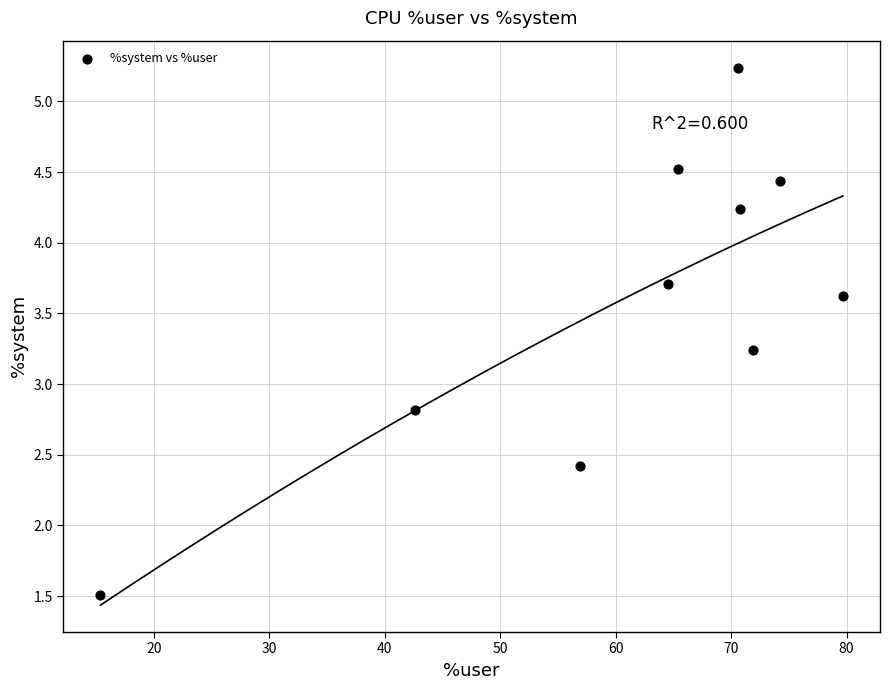

What Y value in the scatter plot is closest to 3?

2.8